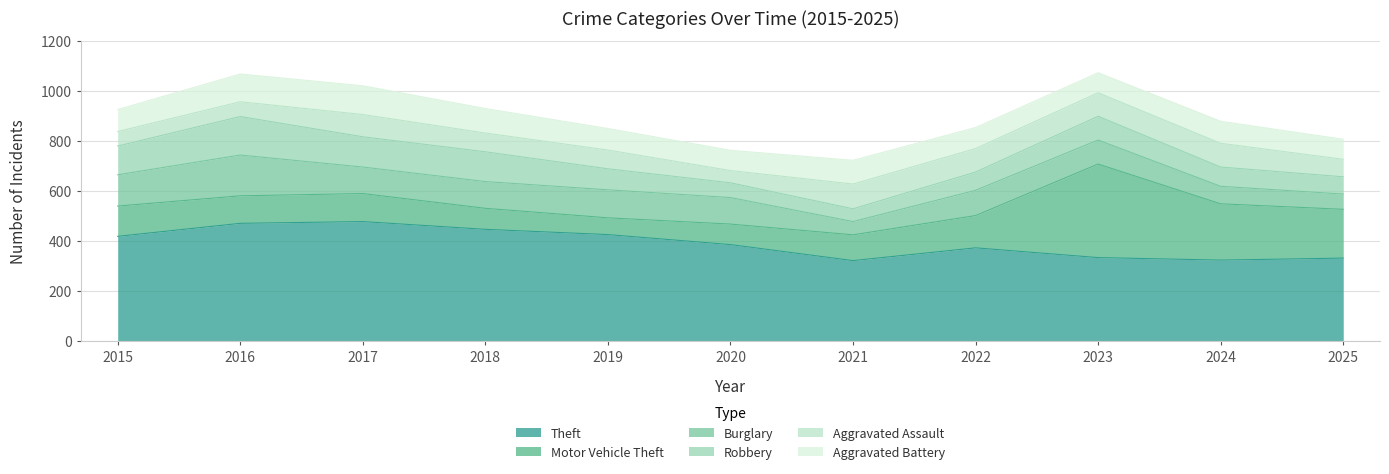

At which category does the chart reach its peak across all series?

2017